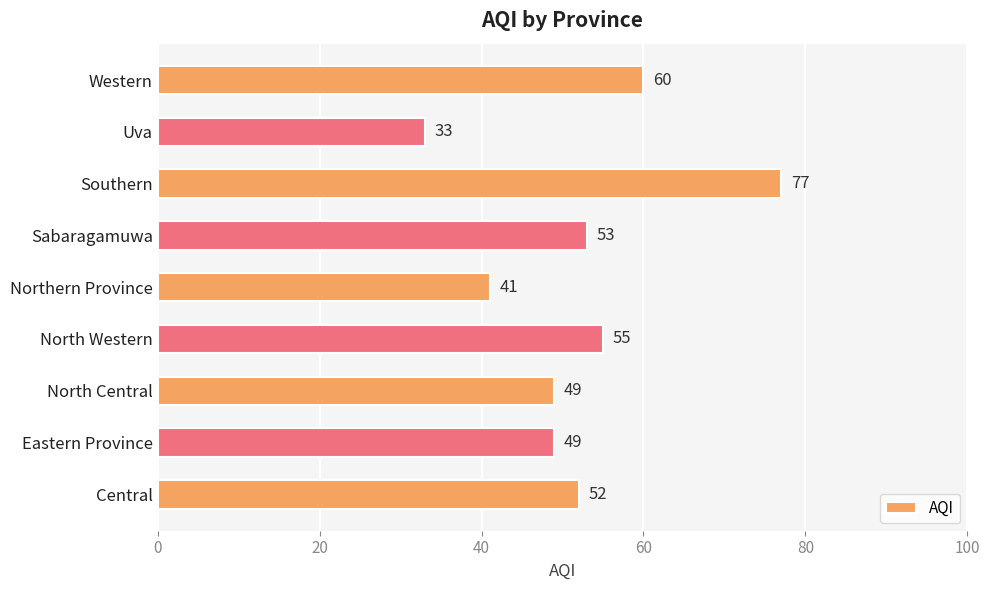

Reading top to bottom, what are all the values shown in this chart?

60	33	77	53	41	55	49	49	52